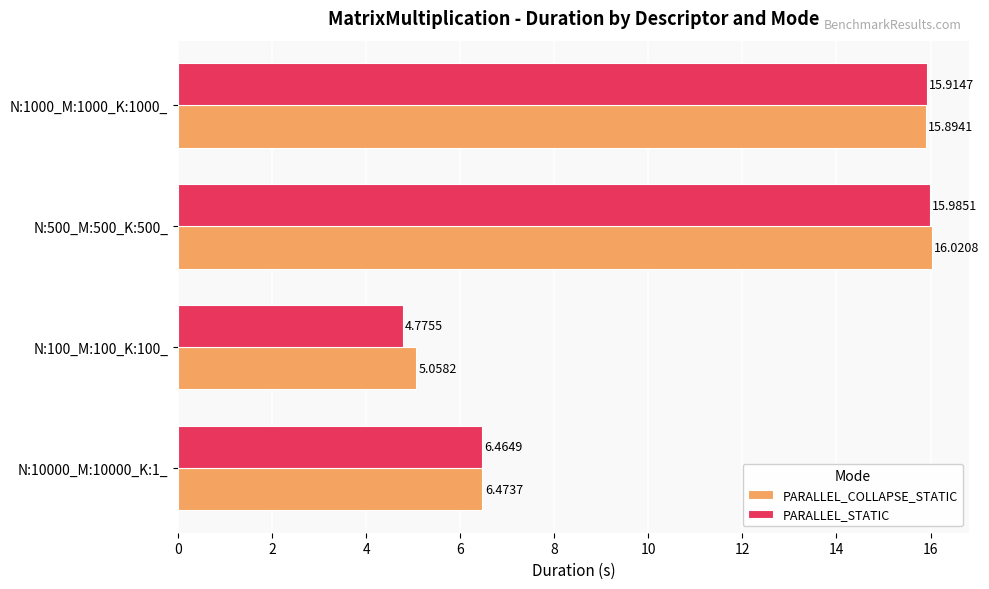

What is the maximum value for PARALLEL_COLLAPSE_STATIC?

16.0